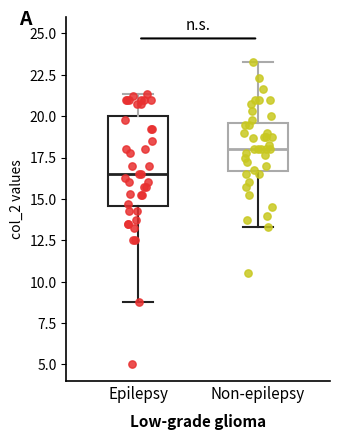

Where is the upper edge of the box for Epilepsy on the y-axis? The values are not printed on the chart, so give them approximately, as read against the axis.

20.0